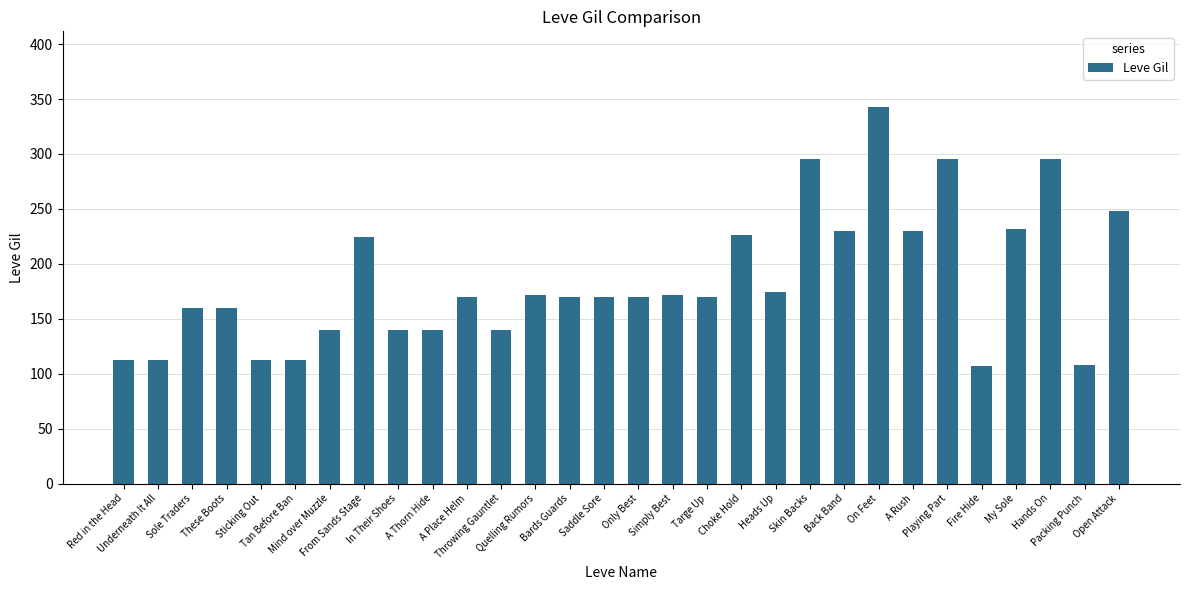

What is the sum of all values?

5529